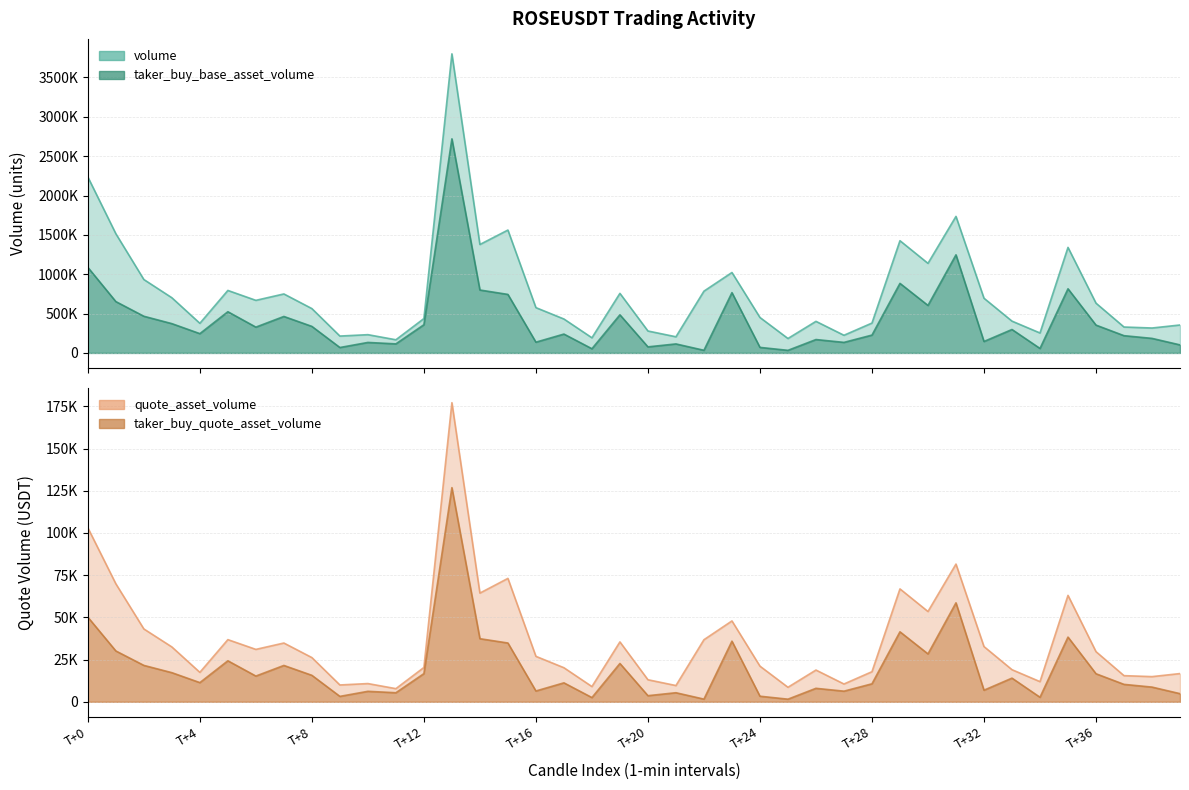

The quote_asset_volume series shows 46762 at T+36. True or false?

False